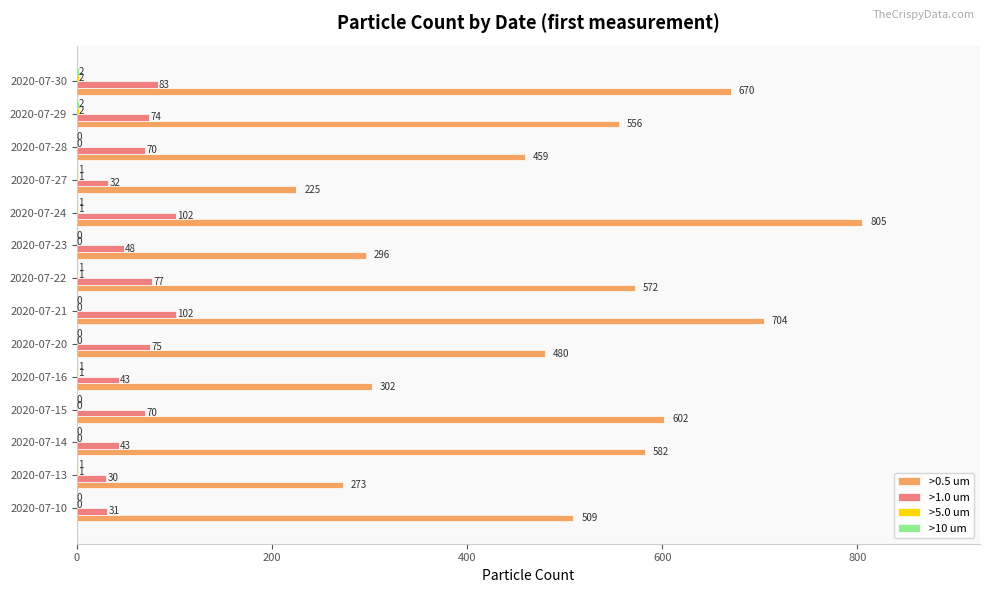

Which series has the largest total across all categories?

>0.5 um